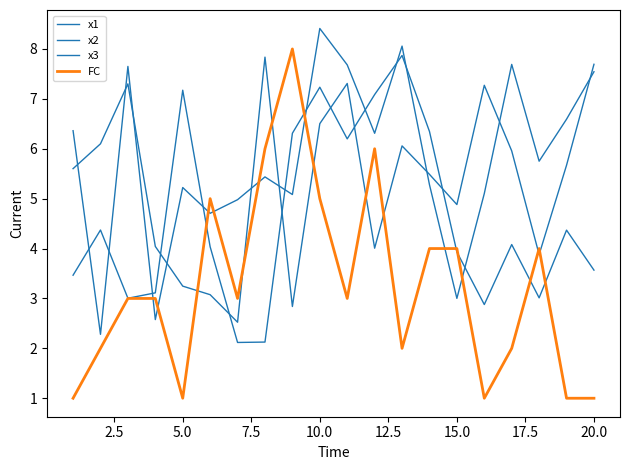

What is the minimum value for x3?

2.3